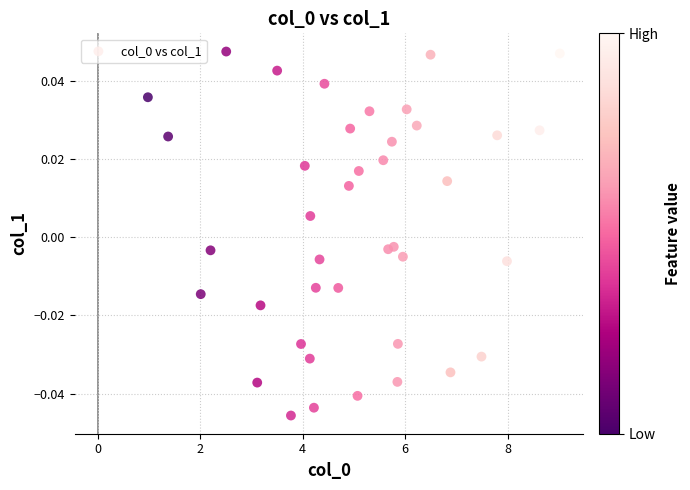

What is the range of X values (max minus min)?

8.0